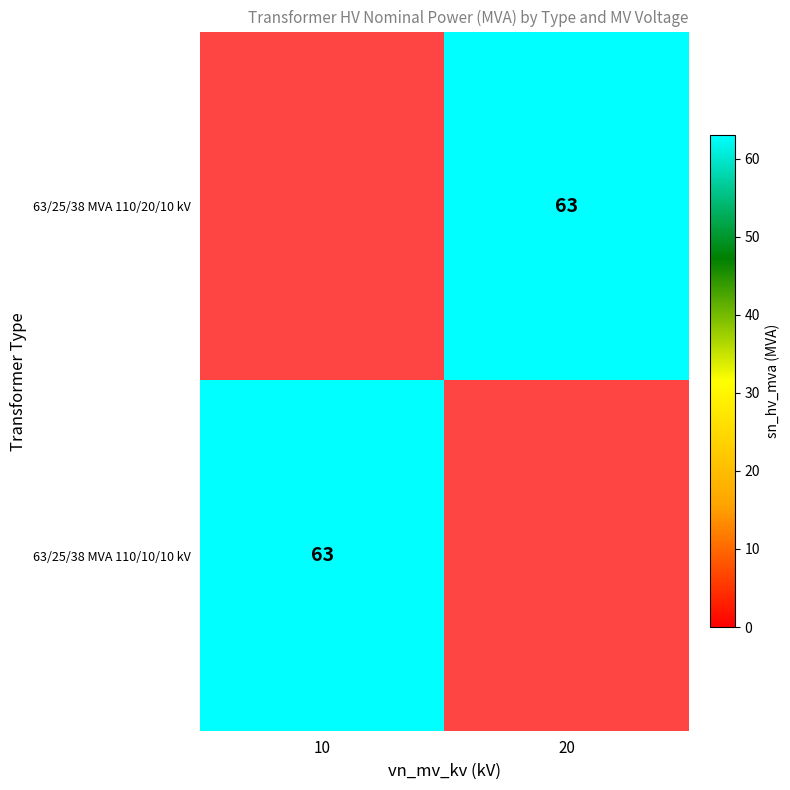

The 63/25/38 MVA 110/10/10 kV series shows 63 at 10. True or false?

True